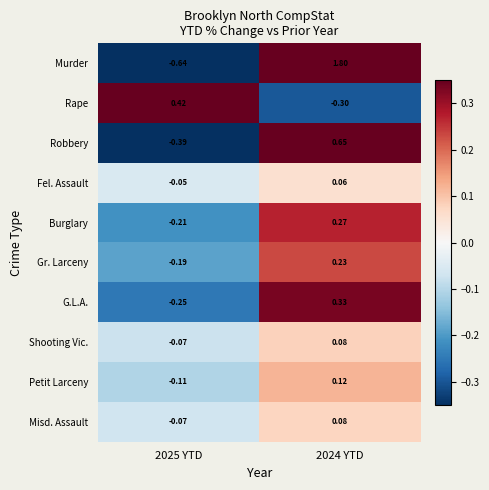

How many data points in Petit Larceny are above 0?

1